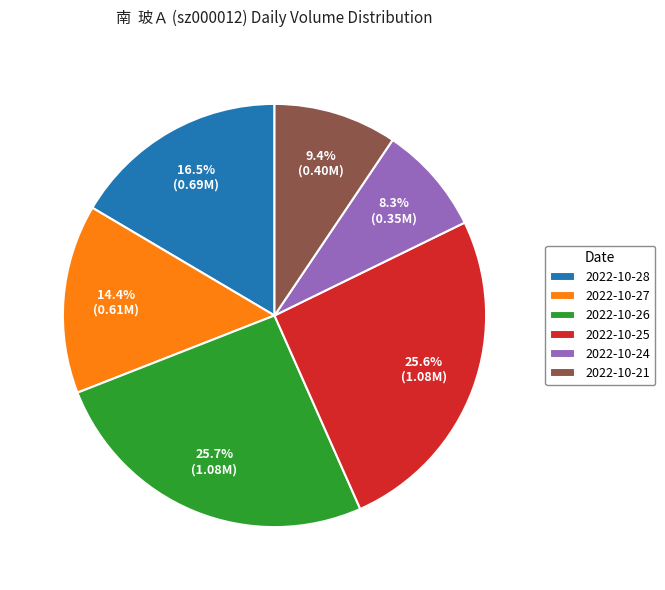

How many slices are in this pie chart?

6